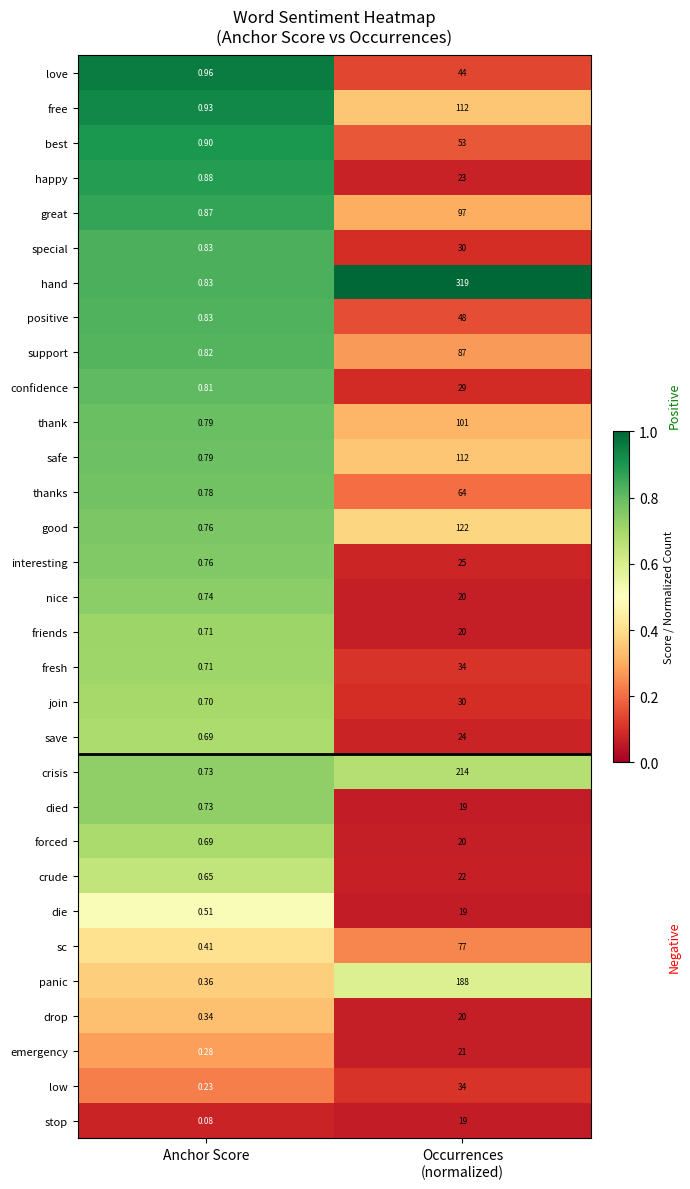

Which series has the largest range (max minus min)?

hand